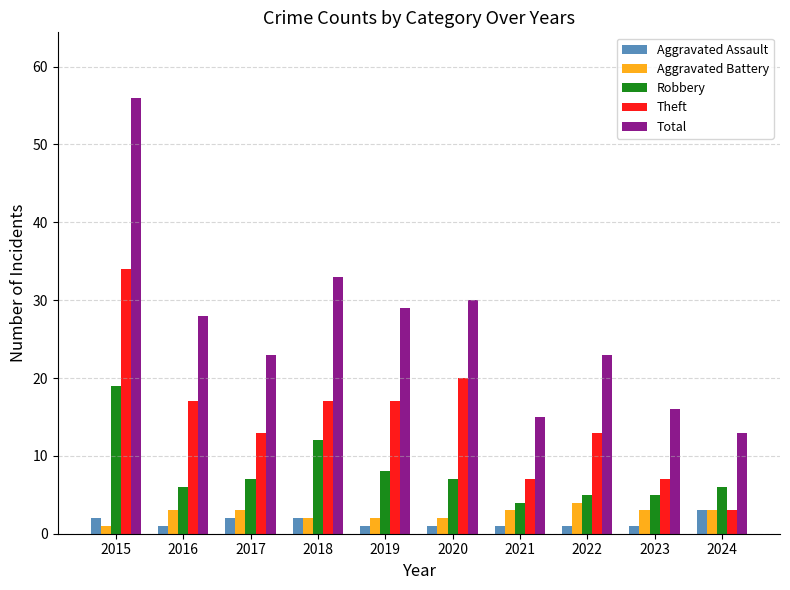

Between 2019 and 2020, which series saw the biggest shift?

Theft